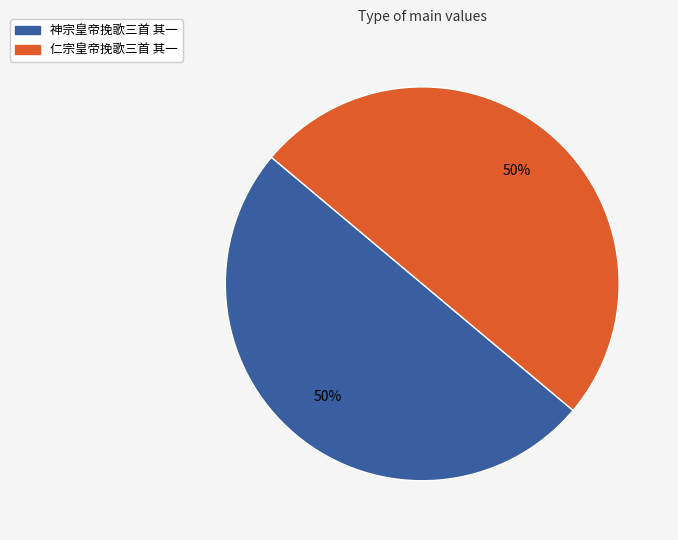

Is the sum of 神宗皇帝挽歌三首 其一 and 仁宗皇帝挽歌三首 其一 greater than half?

Yes